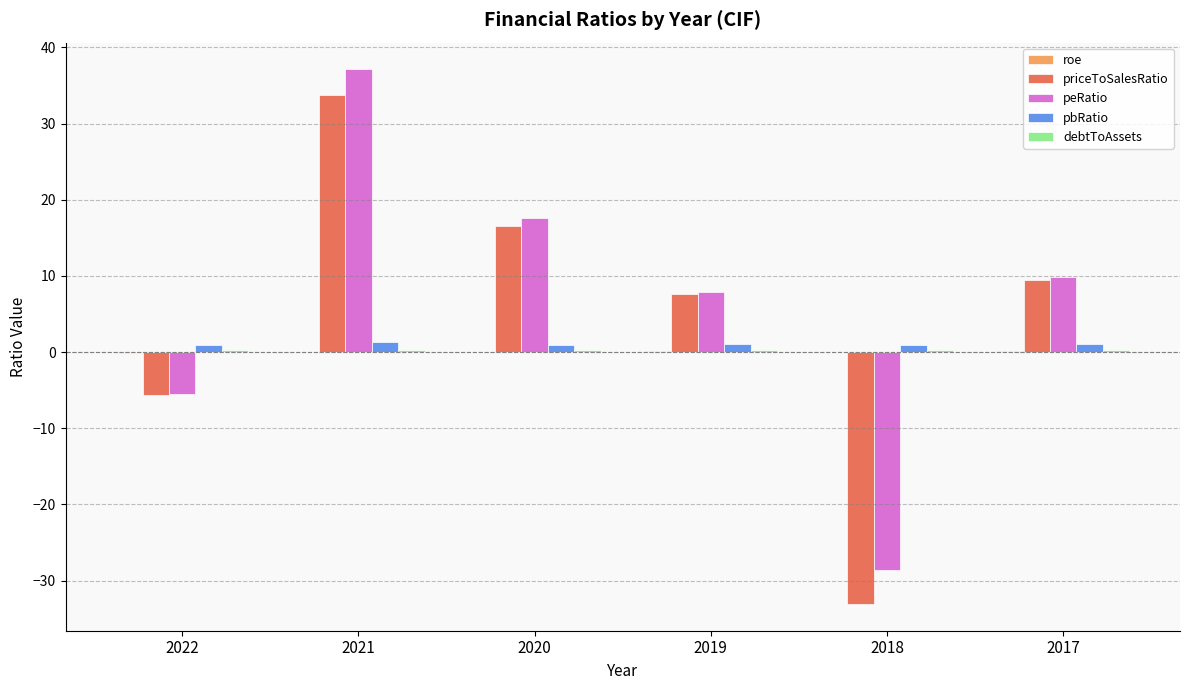

Which series has the largest total across all categories?

peRatio